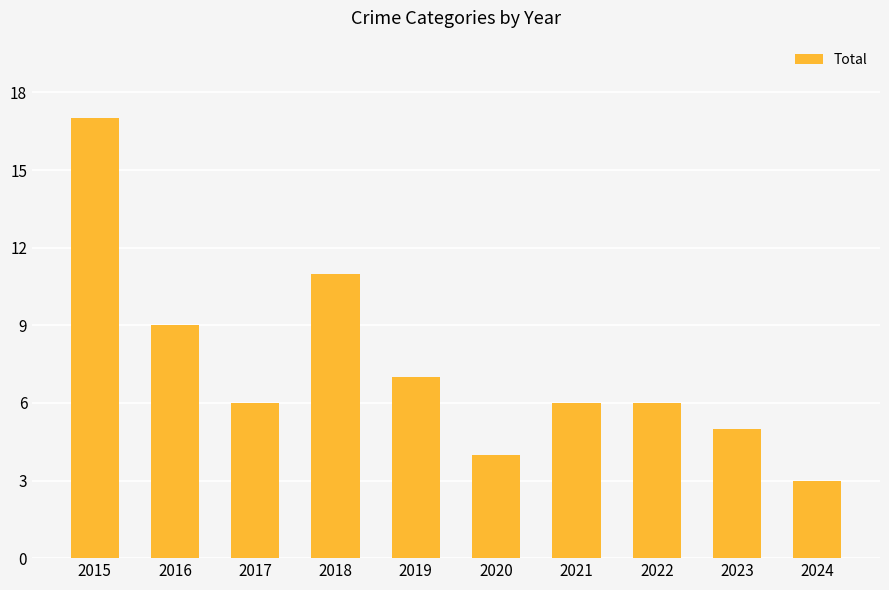

How many distinct data groups are displayed?

1